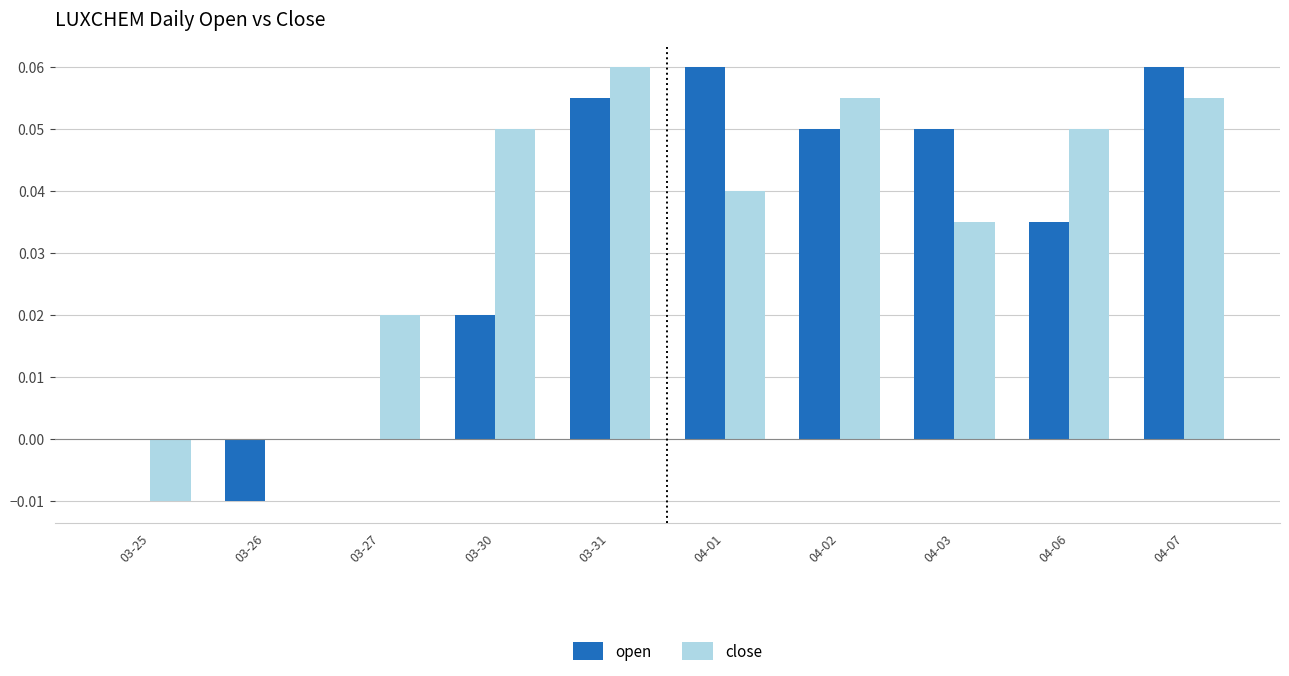

The value of open at 04-07 is 0.0. True or false?

False